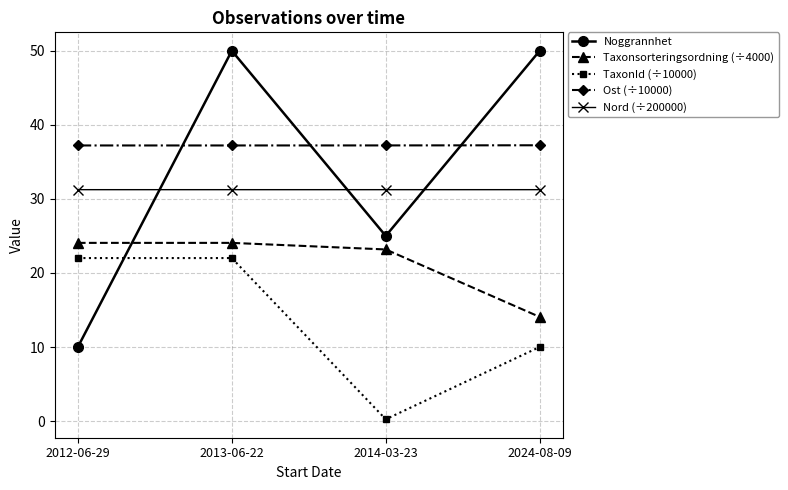

How many lines are shown in the chart?

5